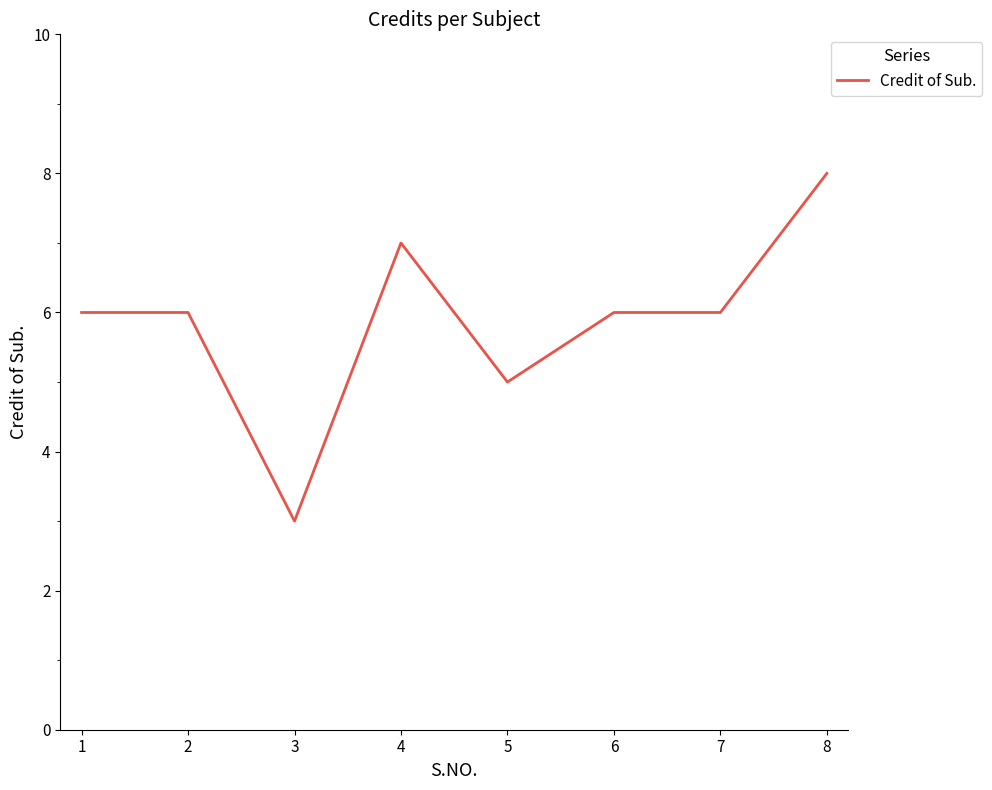

Reading left to right, what are all the values shown in this chart?

6	6	3	7	5	6	6	8